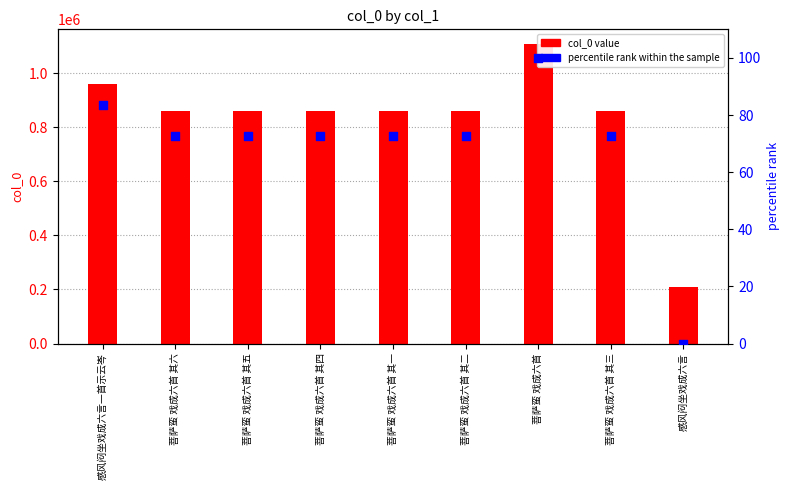

Which series reaches the maximum Y coordinate?

col_0 value